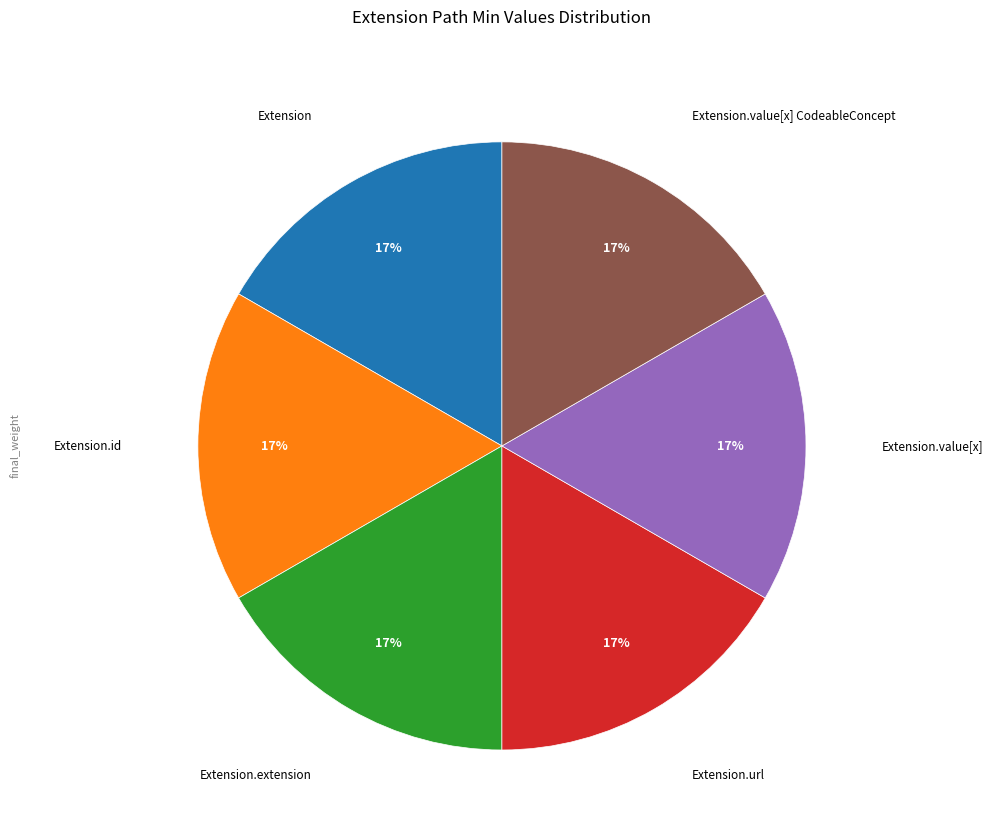

To the nearest percent, what is the average slice percentage?

17%